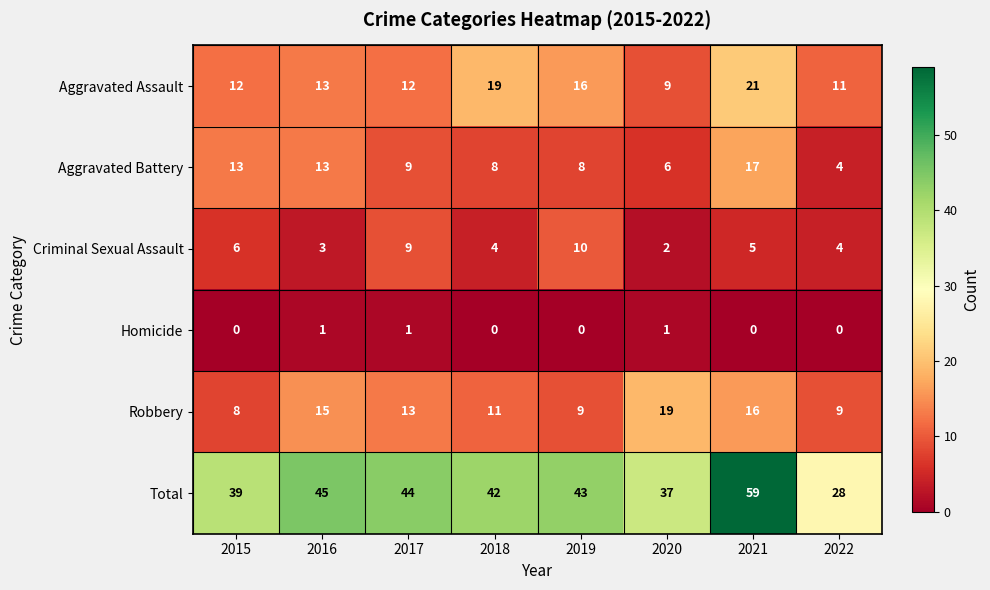

Which category has the highest value across all series?

2021